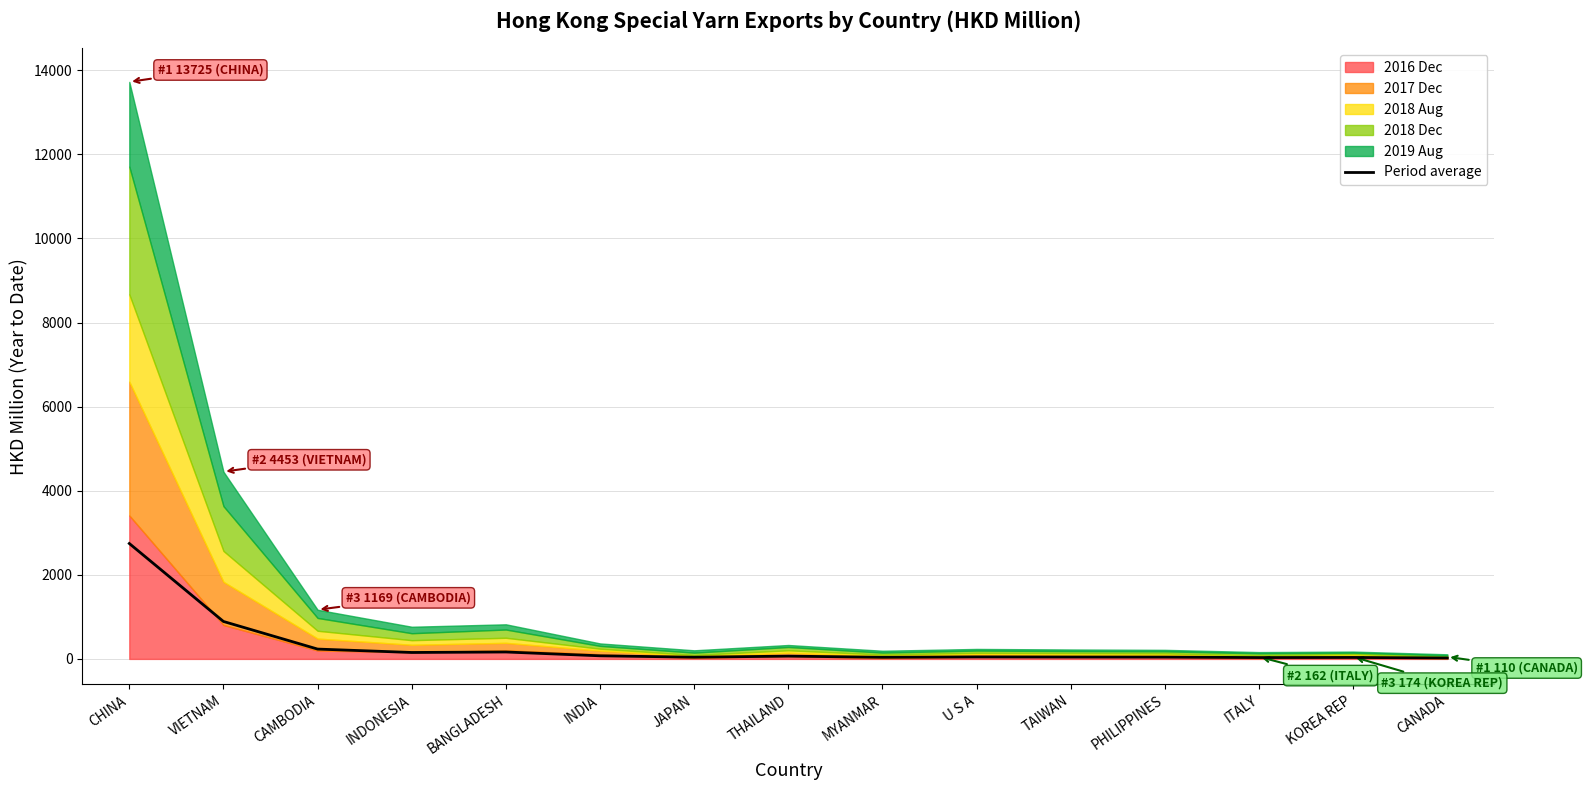

Which category has the highest value across all series?

CHINA